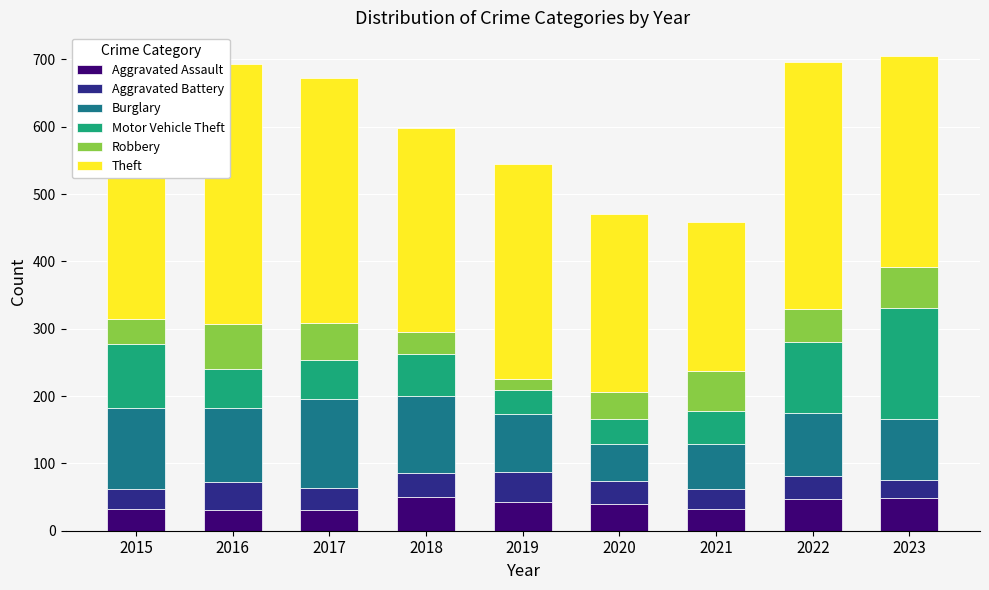

What value does the Aggravated Assault series have at 2016?

31